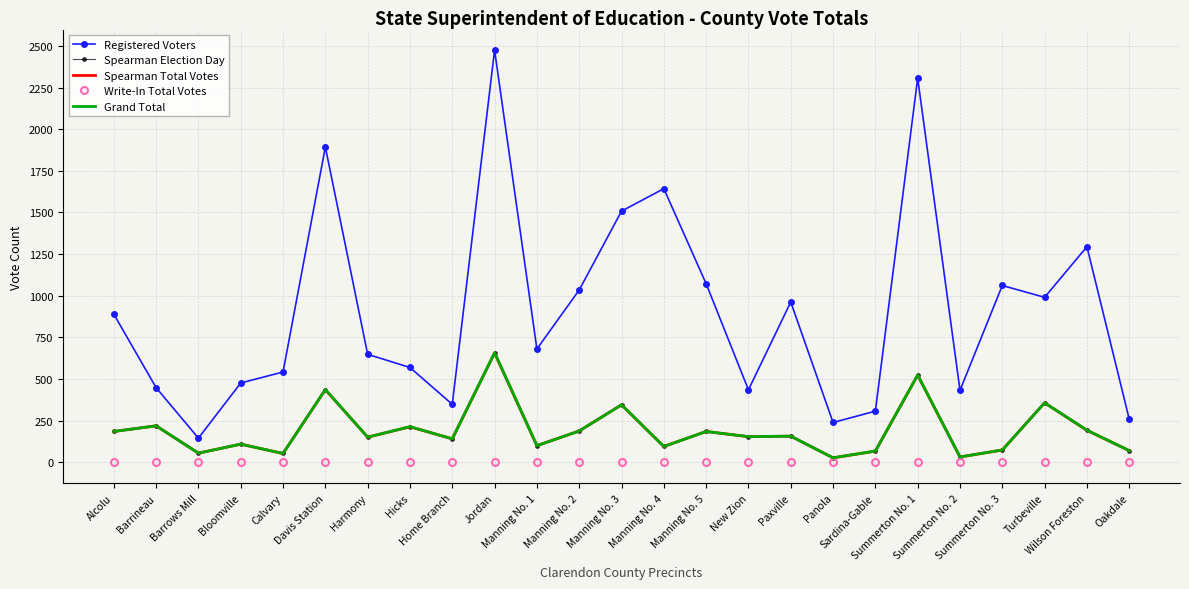

True or false: Write-In Total Votes has a value of 1 at Home Branch.

False